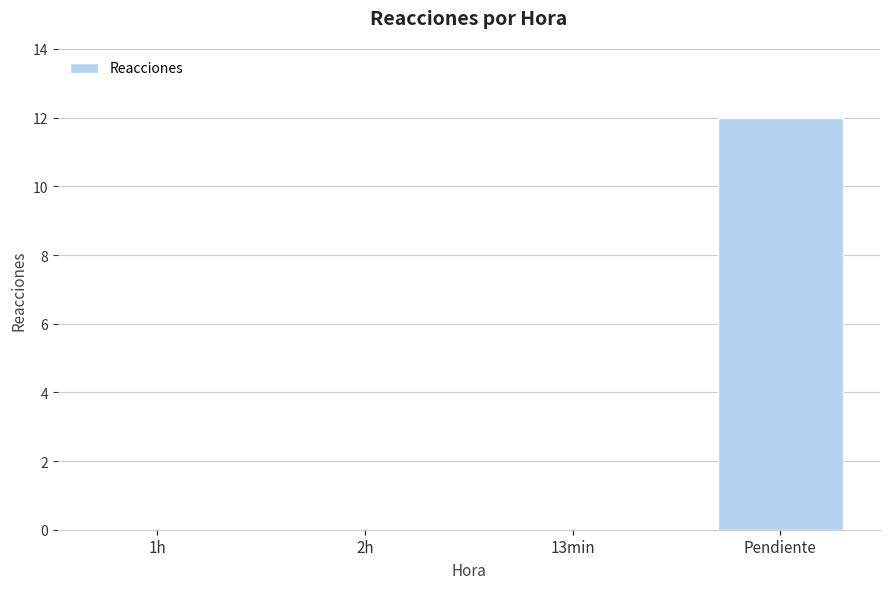

The value at 2h is -4. True or false?

False